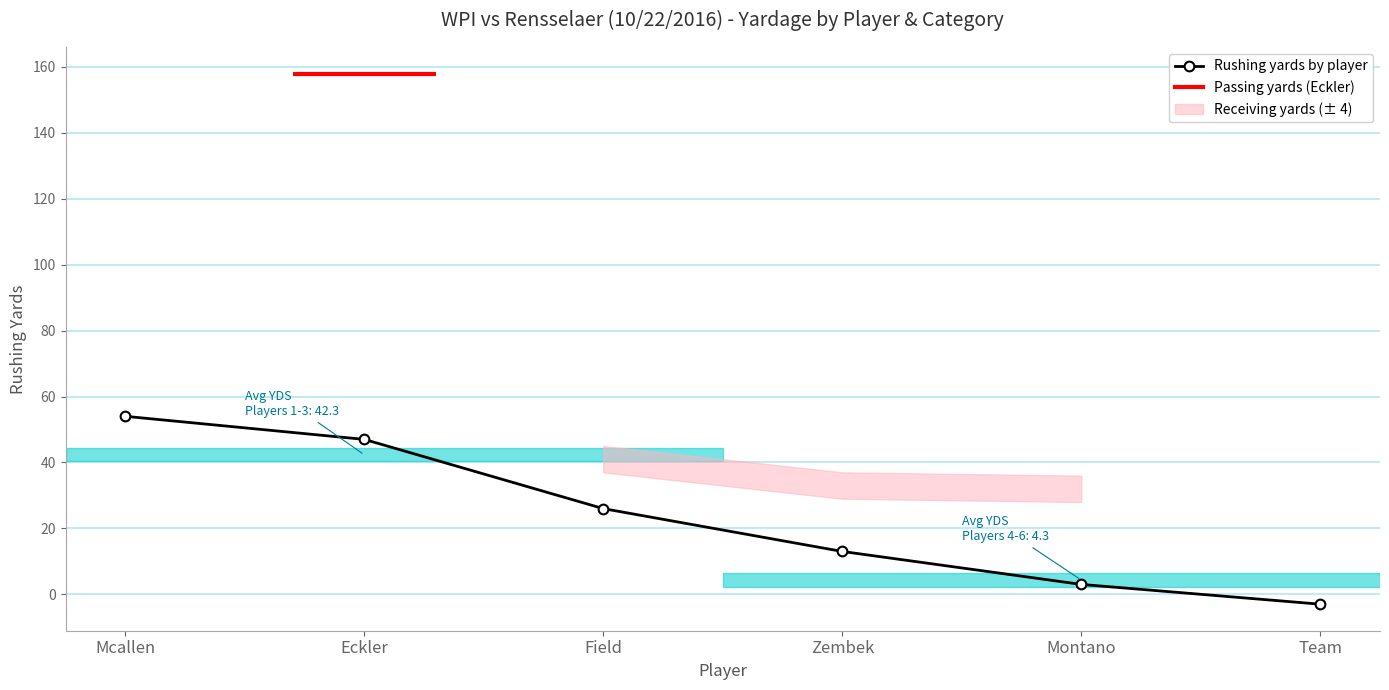

What is the difference between the values at Field and Team?

29